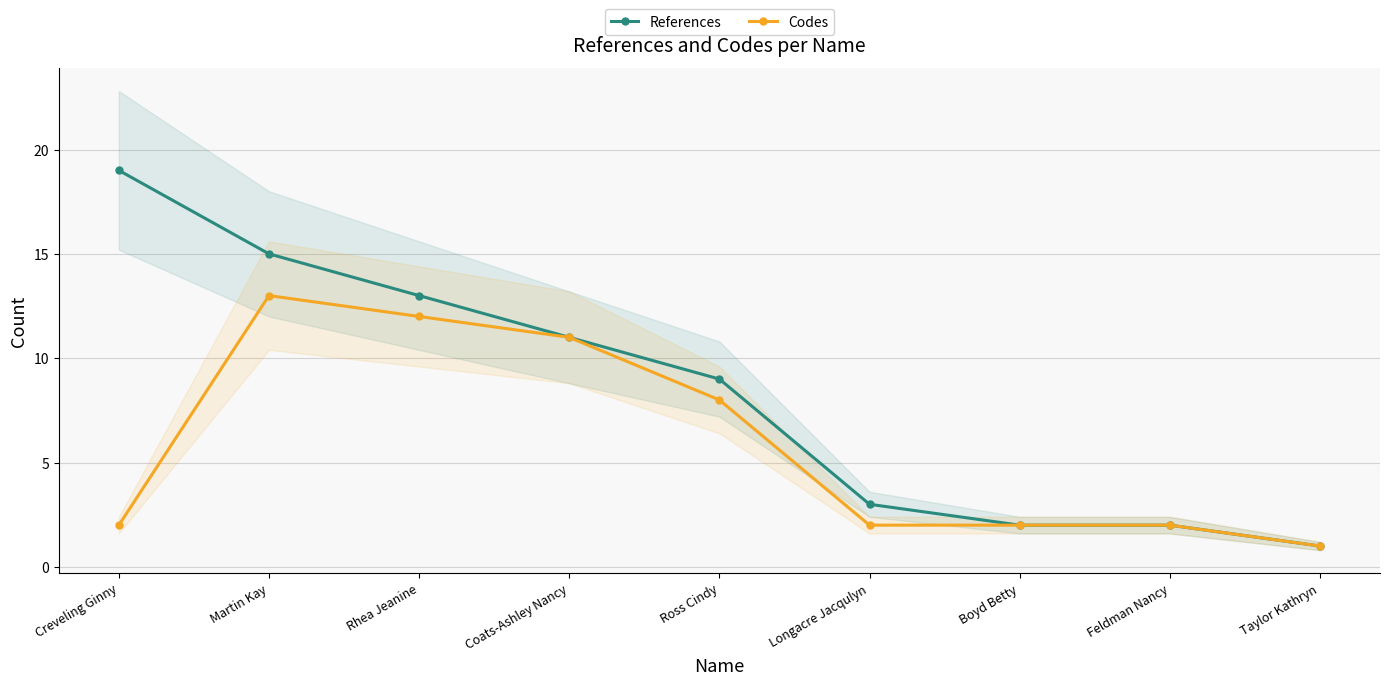

List the series in order of their overall mean, highest first.

References, Codes